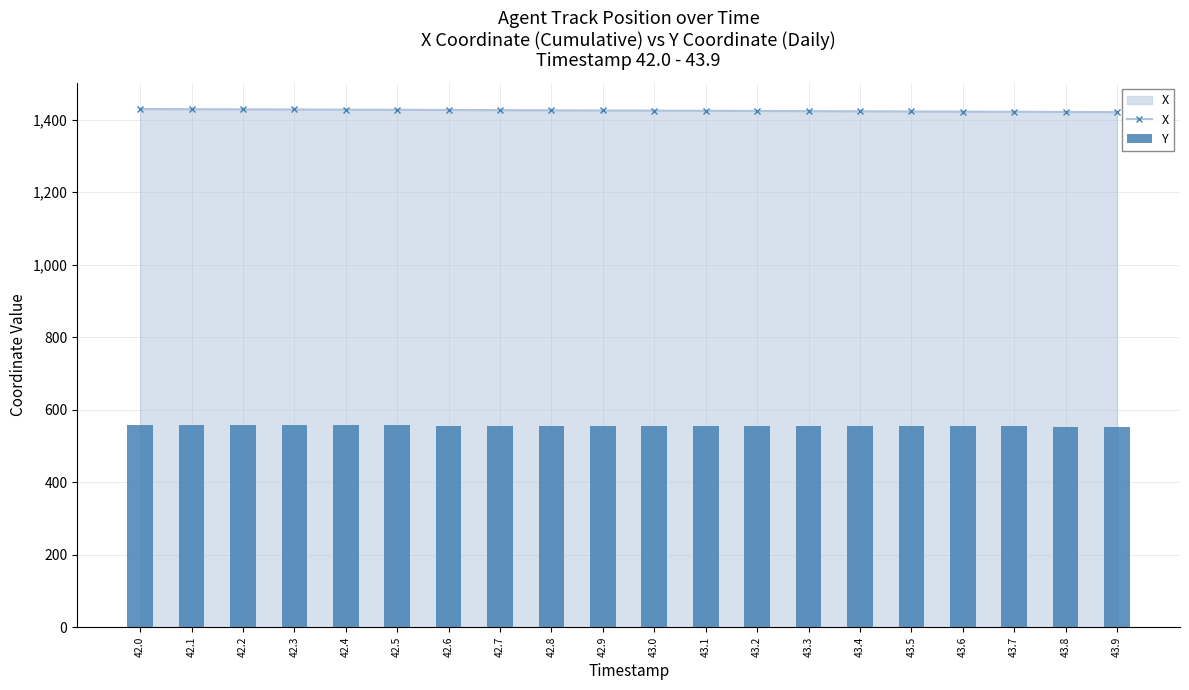

Reading right to left, what are all the values shown in this chart?

X: 1420.6	1421.0	1421.5	1421.9	1422.4	1422.8	1423.3	1423.7	1424.2	1424.6	1425.1	1425.5	1426.0	1426.4	1426.9	1427.3	1427.8	1428.2	1428.7	1429.1
Y: 553.3	553.5	553.8	554.0	554.2	554.4	554.7	554.9	555.1	555.3	555.6	555.8	556.0	556.2	556.5	556.7	556.9	557.2	557.4	557.6